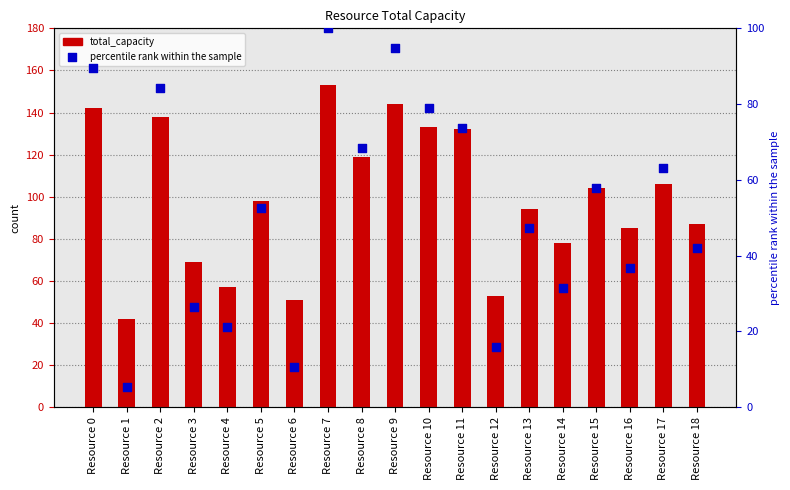

What are all the series names shown in the legend?

total_capacity, percentile rank within the sample